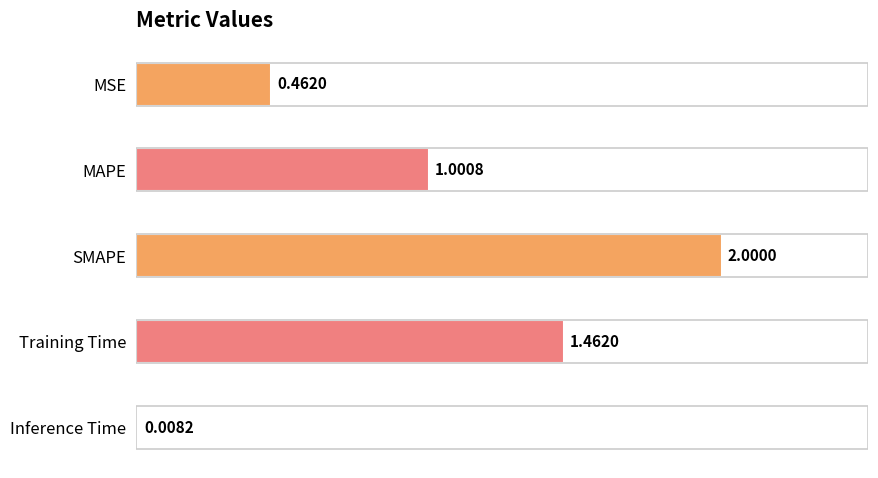

What is the difference between the maximum and minimum values?

2.0